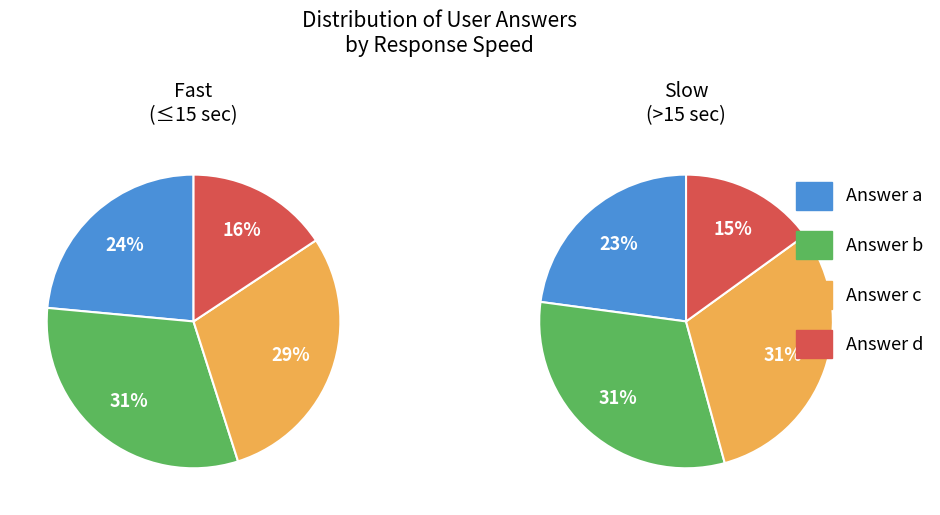

To the nearest percent, what portion does c represent?

30%